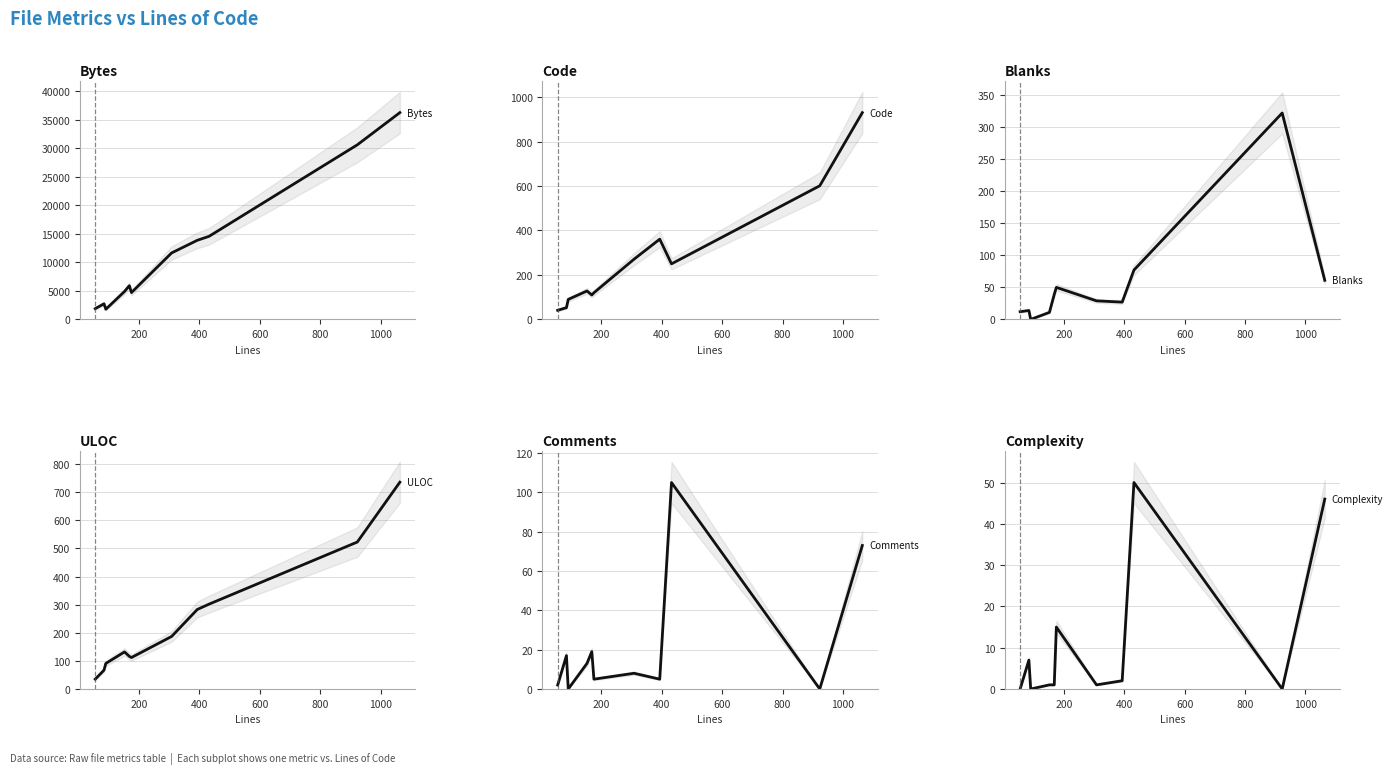

True or false: Code and Bytes intersect in this chart.

False